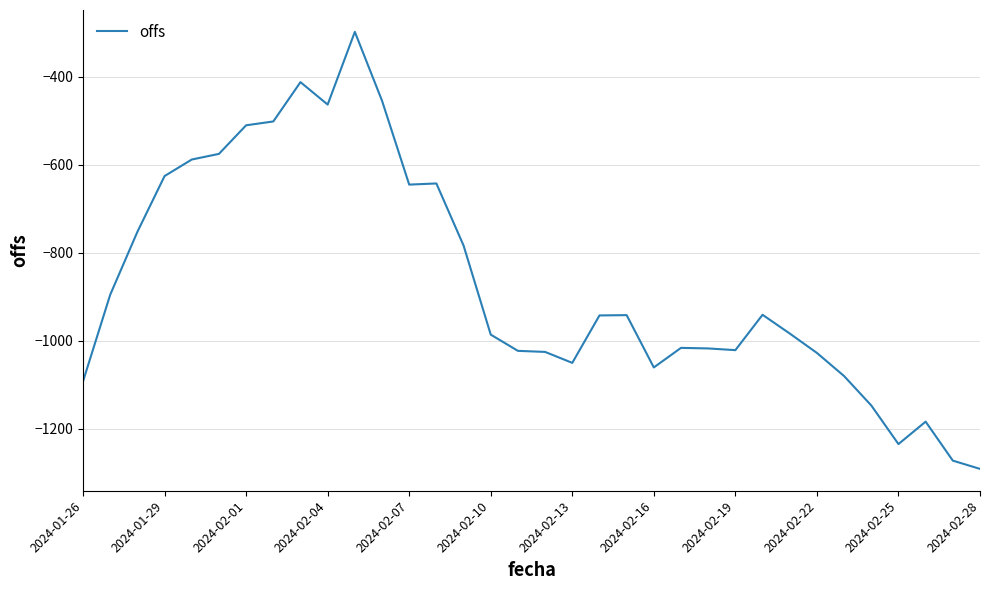

What is the greatest value displayed?

-297.6